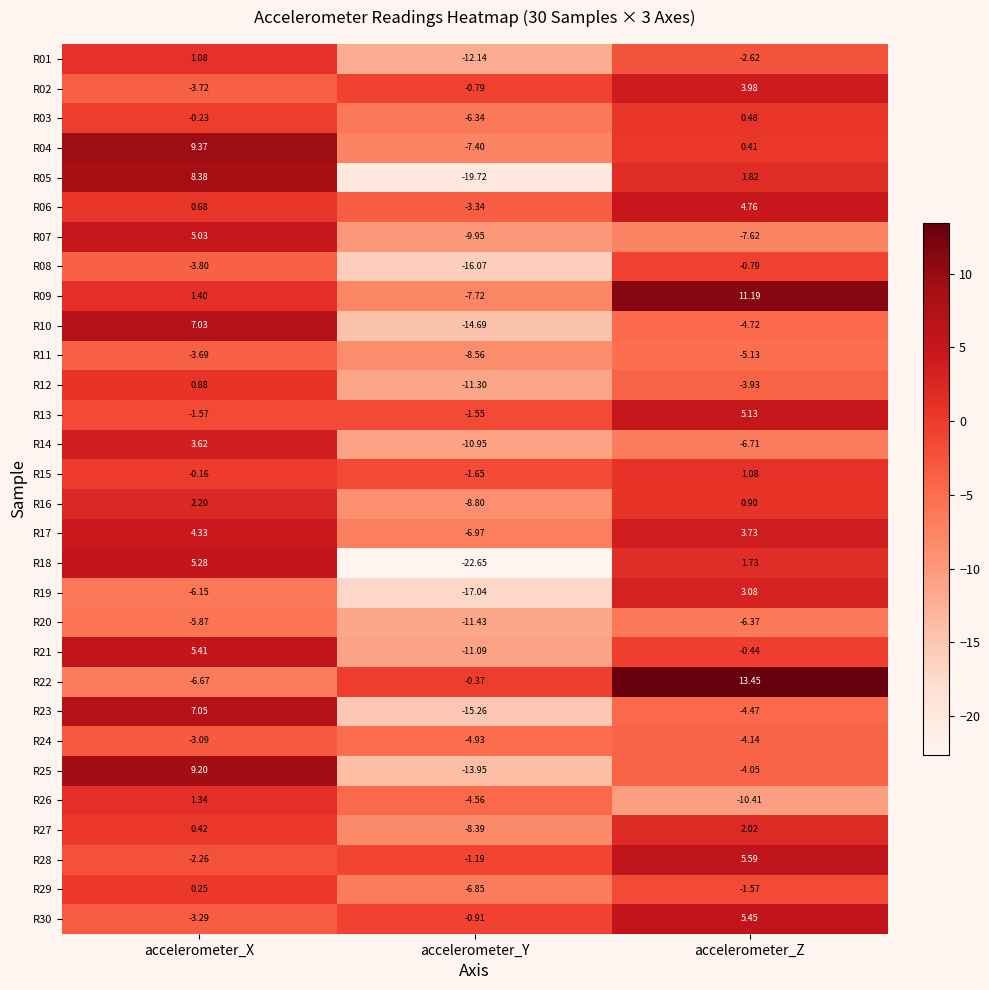

Where is R02 nearest to the value 0?

accelerometer_Y